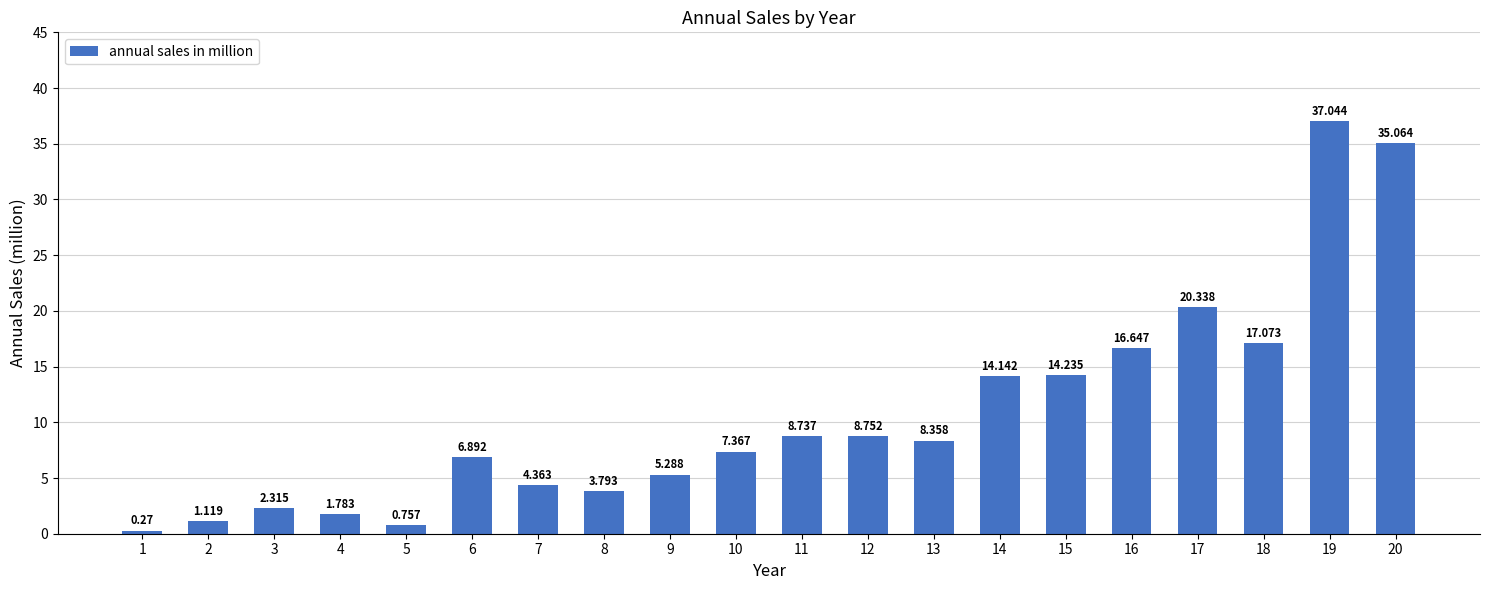

Which category has the lowest value across all series?

1